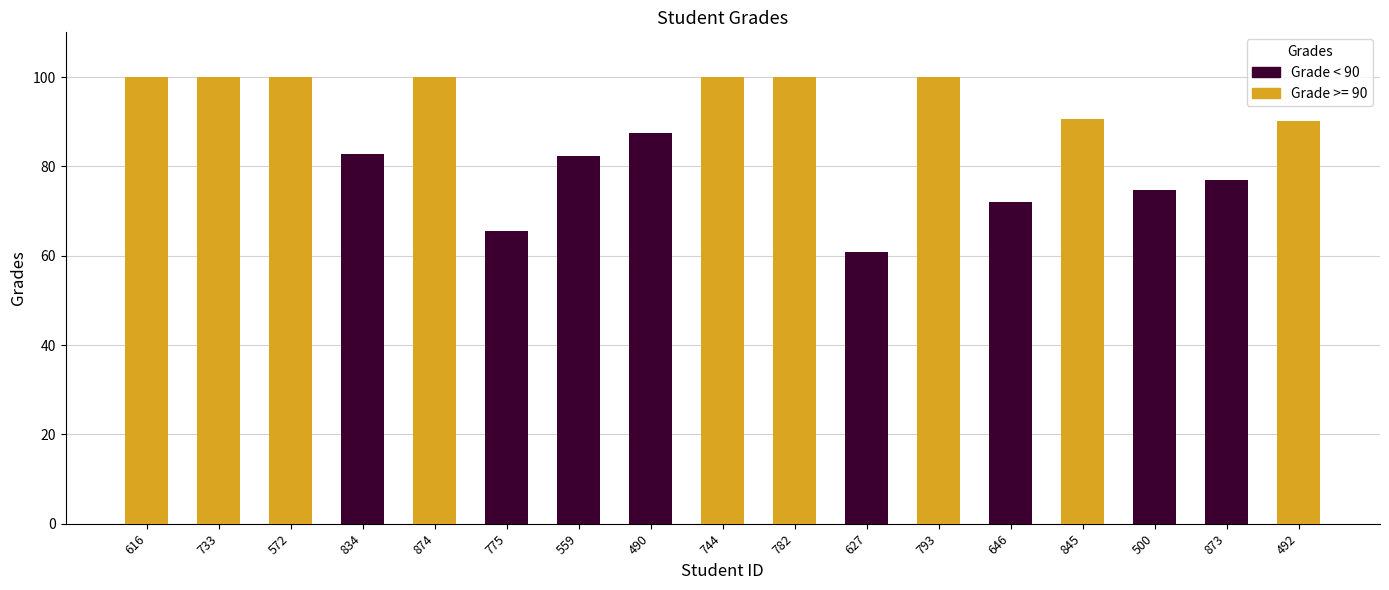

What position from the left is 500?

7